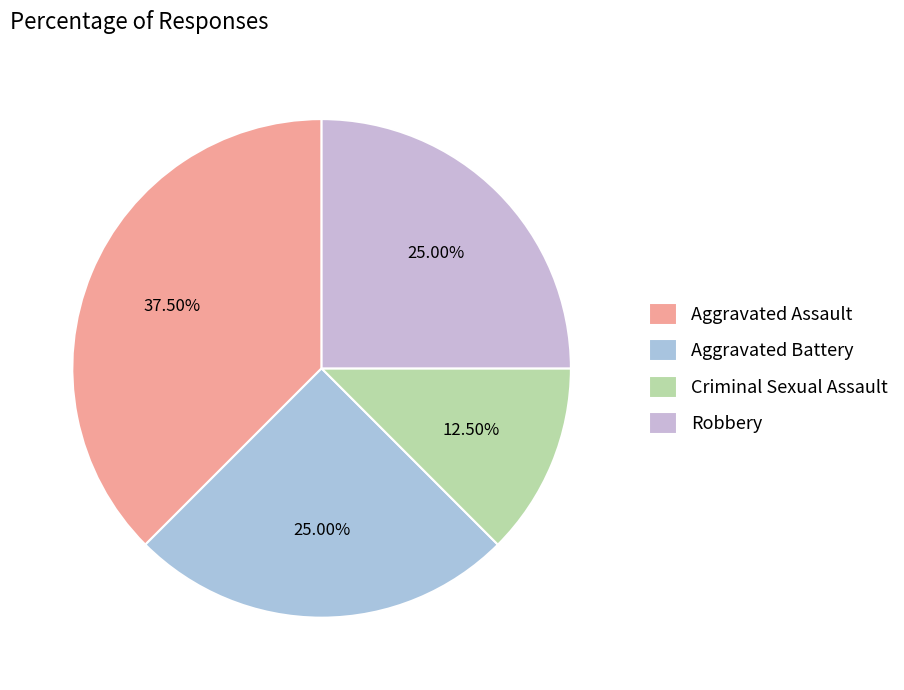

To the nearest percent, what is the difference between the Criminal Sexual Assault and Robbery slice percentages?

12%